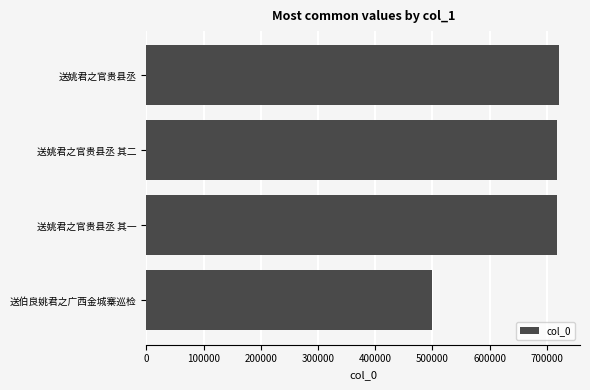

The chart shows a value of 499622 at 送伯良姚君之广西金城寨巡检. True or false?

True